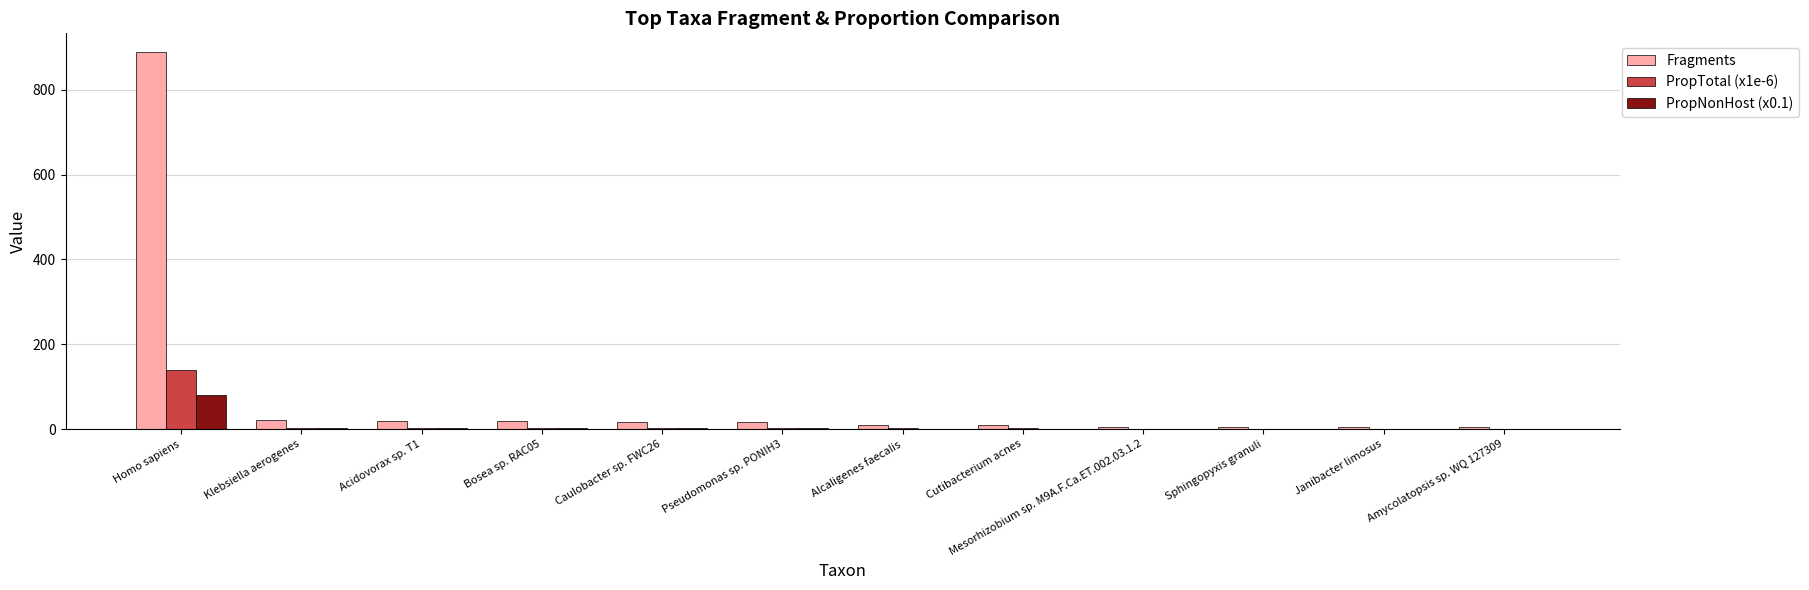

Does the chart contain stacked bars?

No